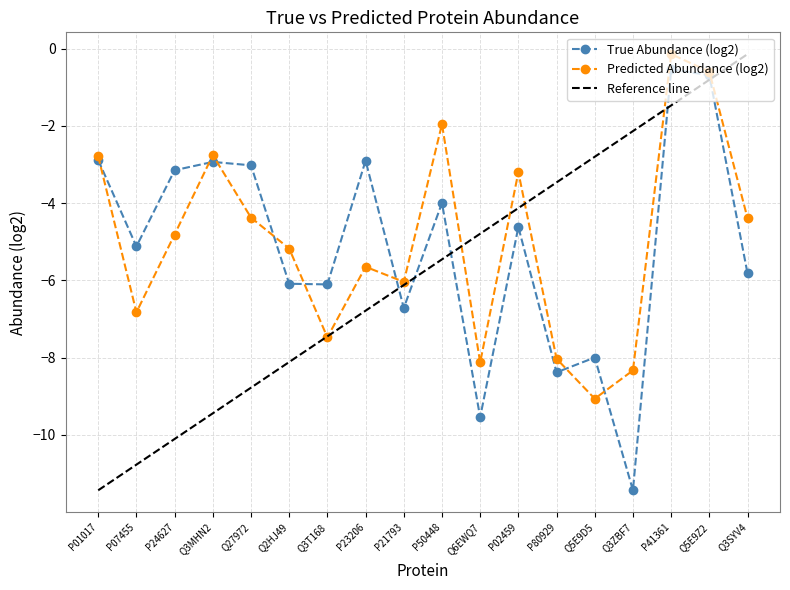

What is the label of the 2nd point from the left?

P07455